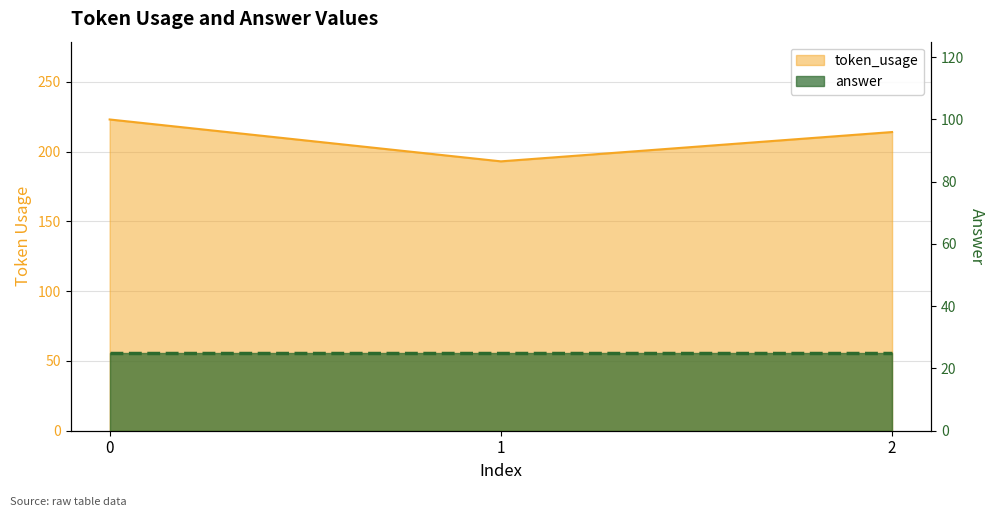

What is the sum of all values?

630